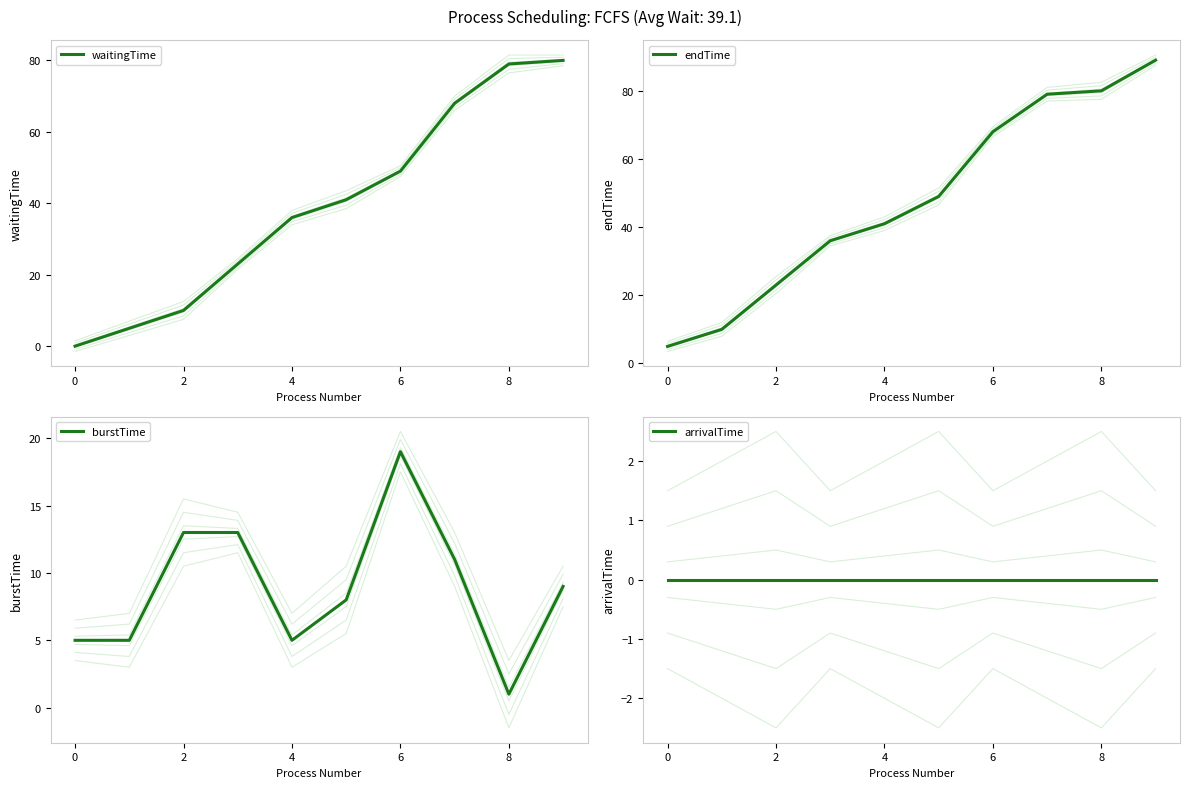

Is it true that waitingTime equals 19 at 6?

False